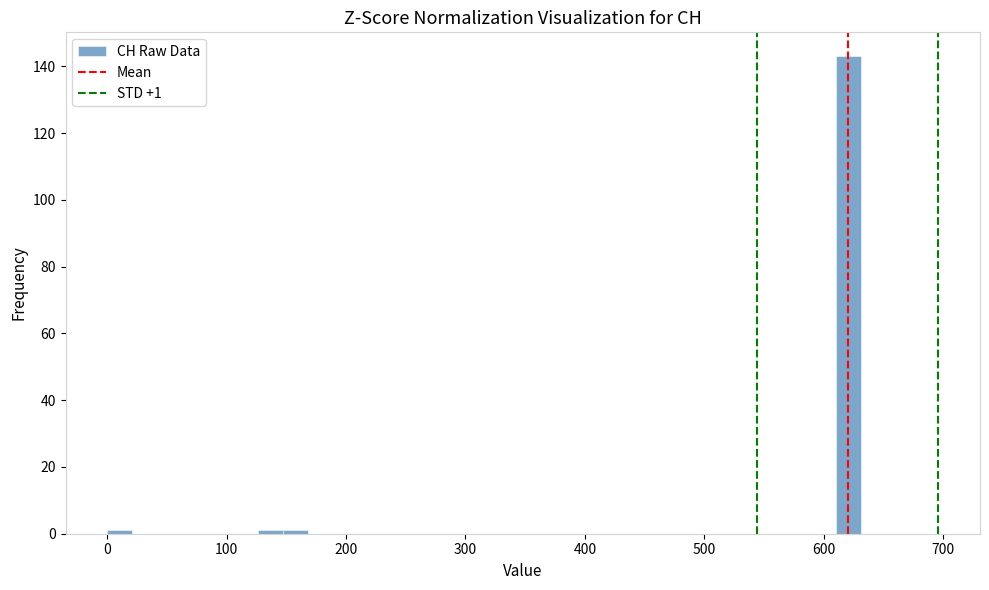

Read against the x-axis, roughly where is the centre of the tallest bar?

620